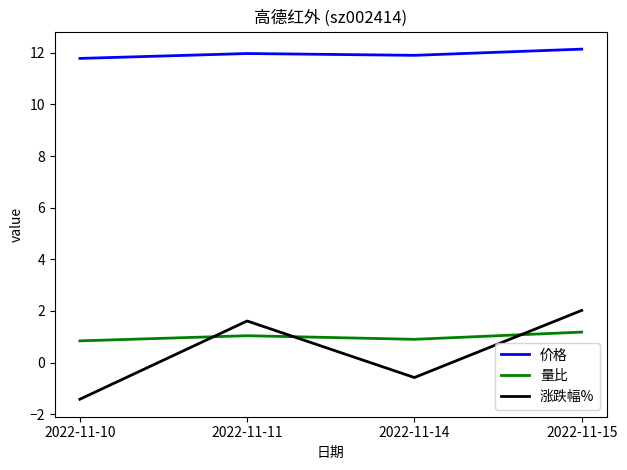

List the series in order of their peak value, lowest first.

量比, 涨跌幅%, 价格